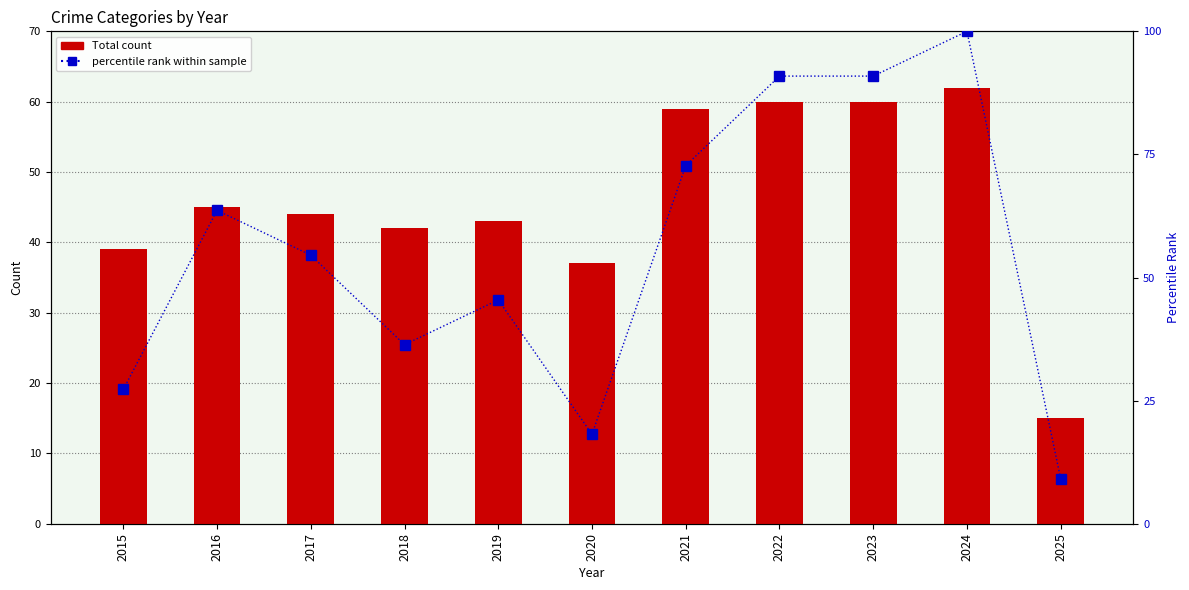

The Total count series shows 60.0 at 2022. True or false?

True